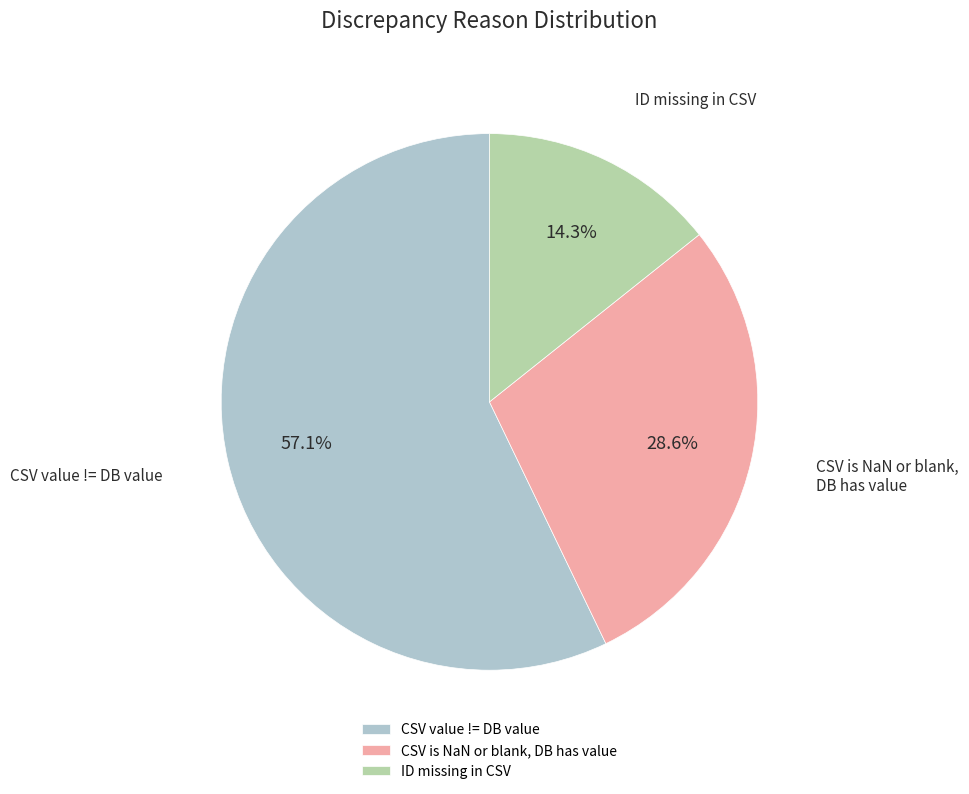

To the nearest percent, what is the difference between the largest and smallest slice percentages?

43%